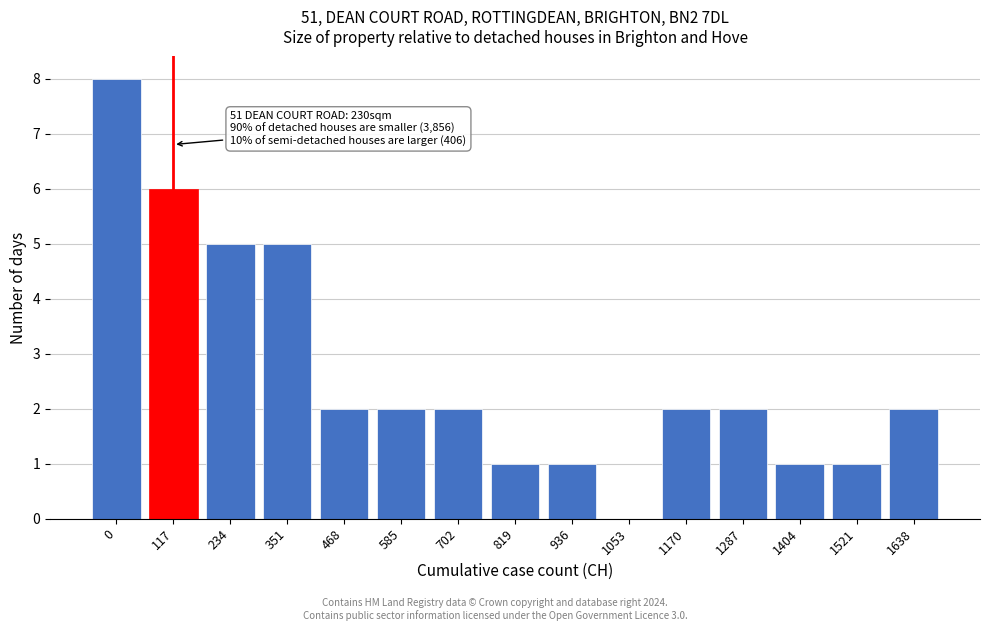

Reading left to right, transcribe all the data shown in this chart.

0=8	117=6	234=5	351=5	468=2	585=2	702=2	819=1	936=1	1053=0	1170=2	1287=2	1404=1	1521=1	1638=2